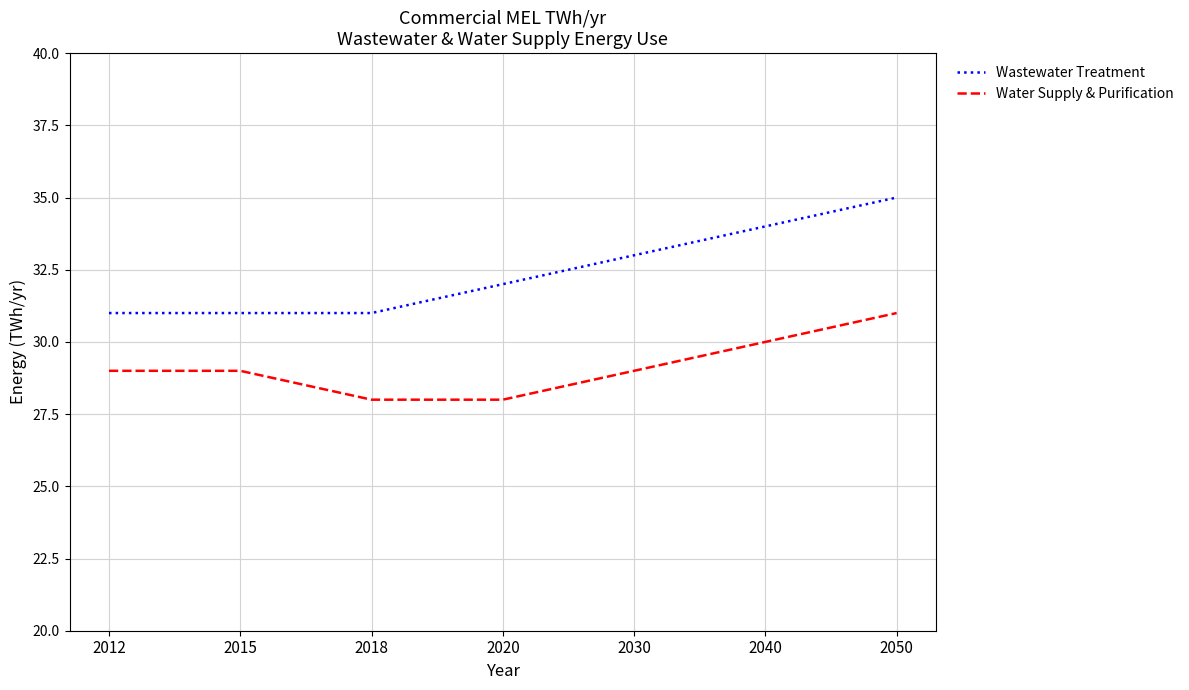

At which category does the chart reach its peak across all series?

2050